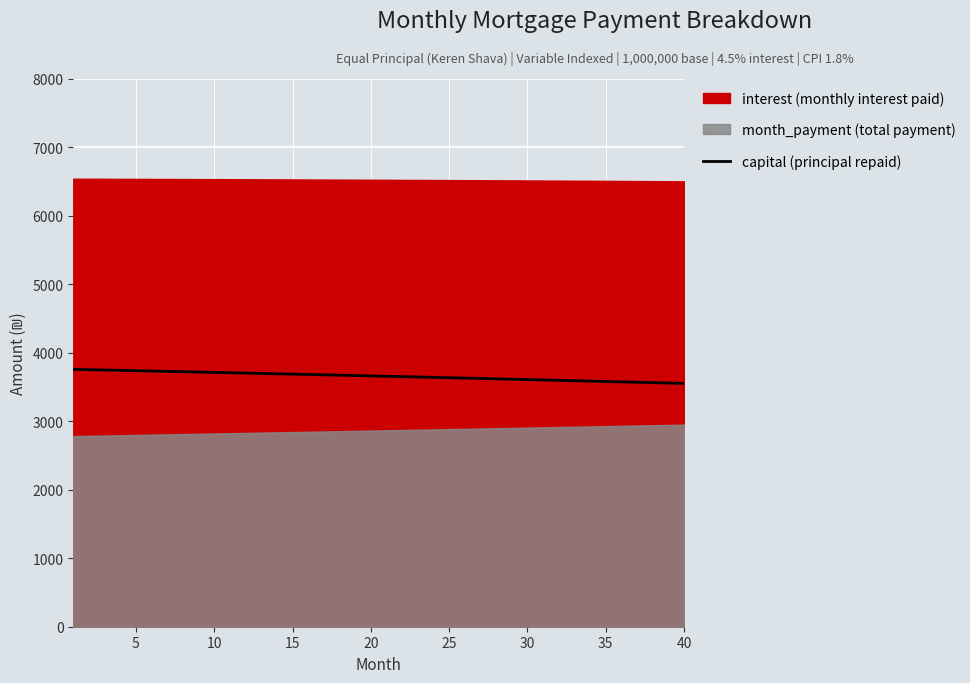

What is the sum of the values at 5 and 15?

7422.3